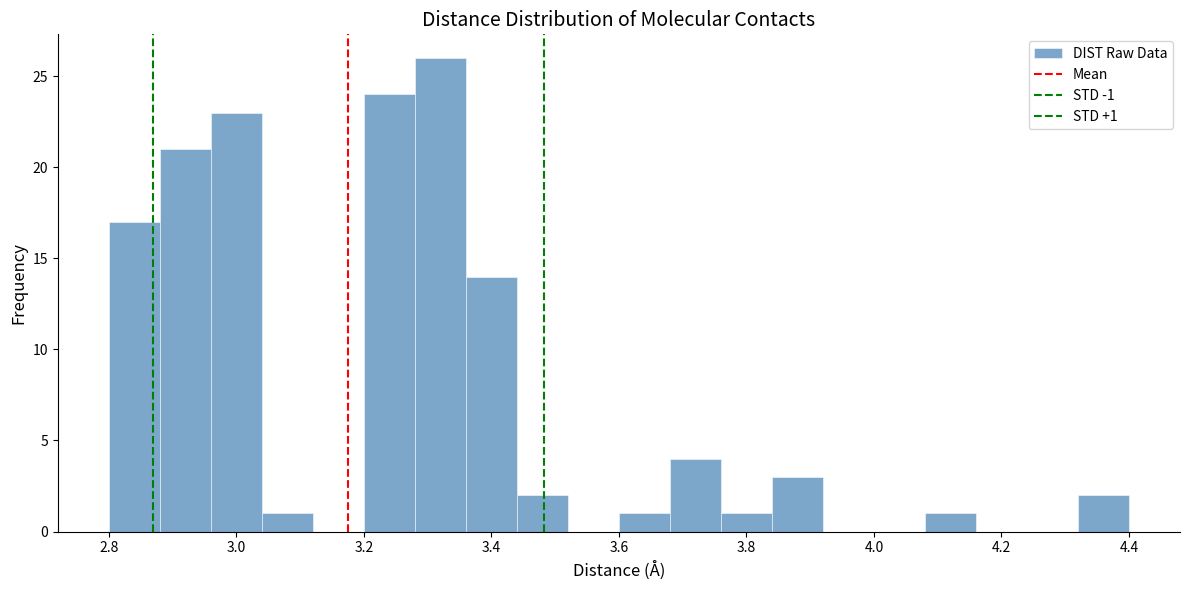

Which range on the x-axis has the tallest bar?

3.28 to 3.36